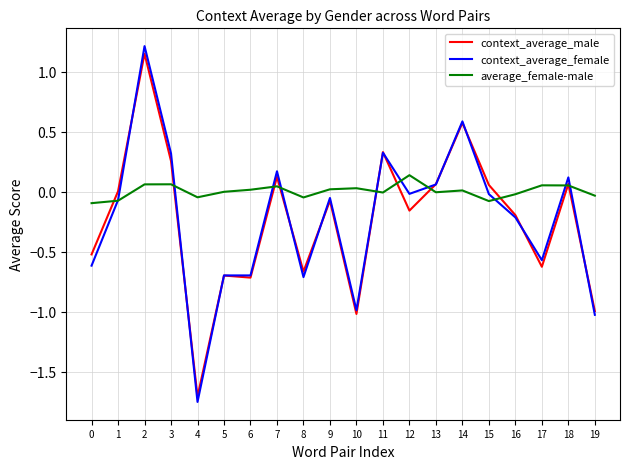

At which category does the chart reach its peak across all series?

2